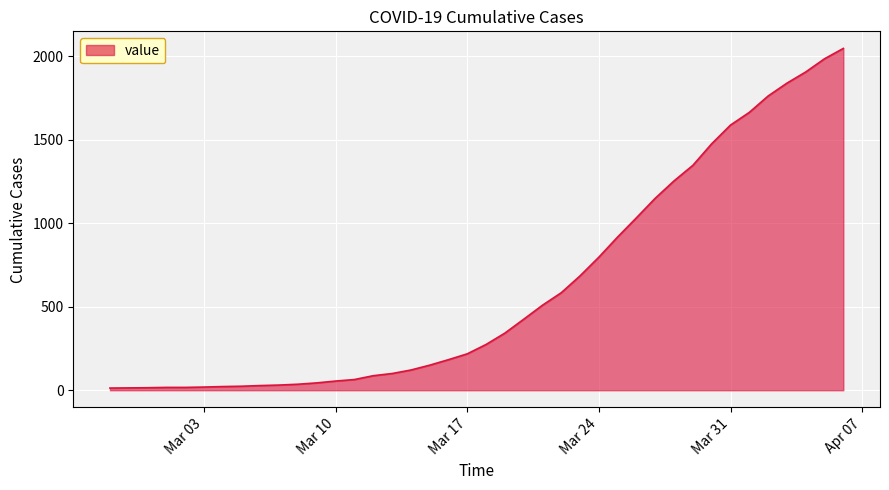

What is the difference between the maximum and minimum values?

2034